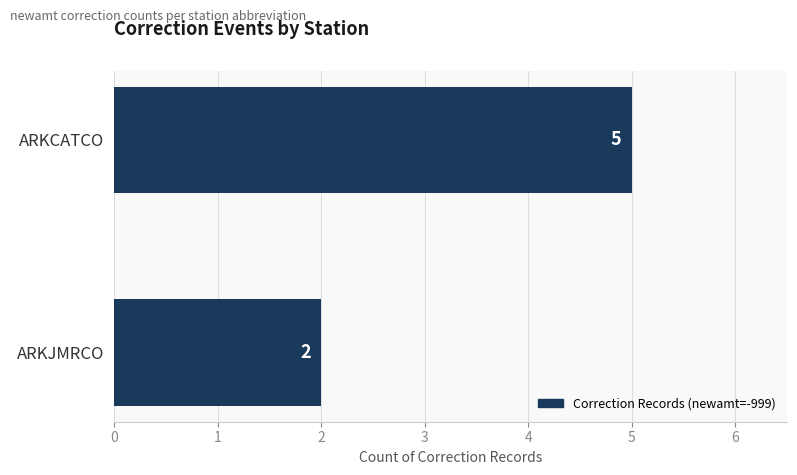

What is the maximum value shown in the chart?

5